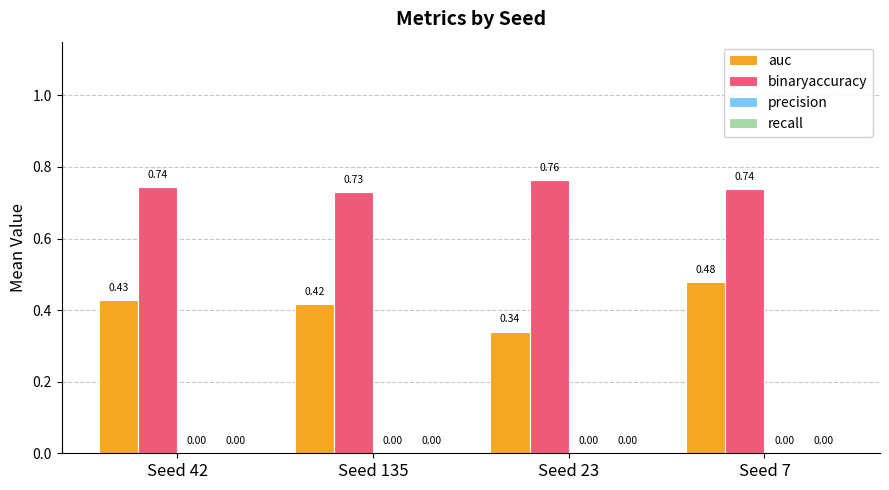

At which category does the chart reach its peak across all series?

Seed 23